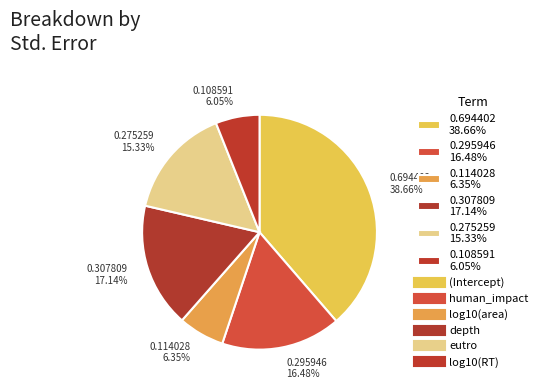

Which category has the biggest portion of the pie?

0.694402 38.66%